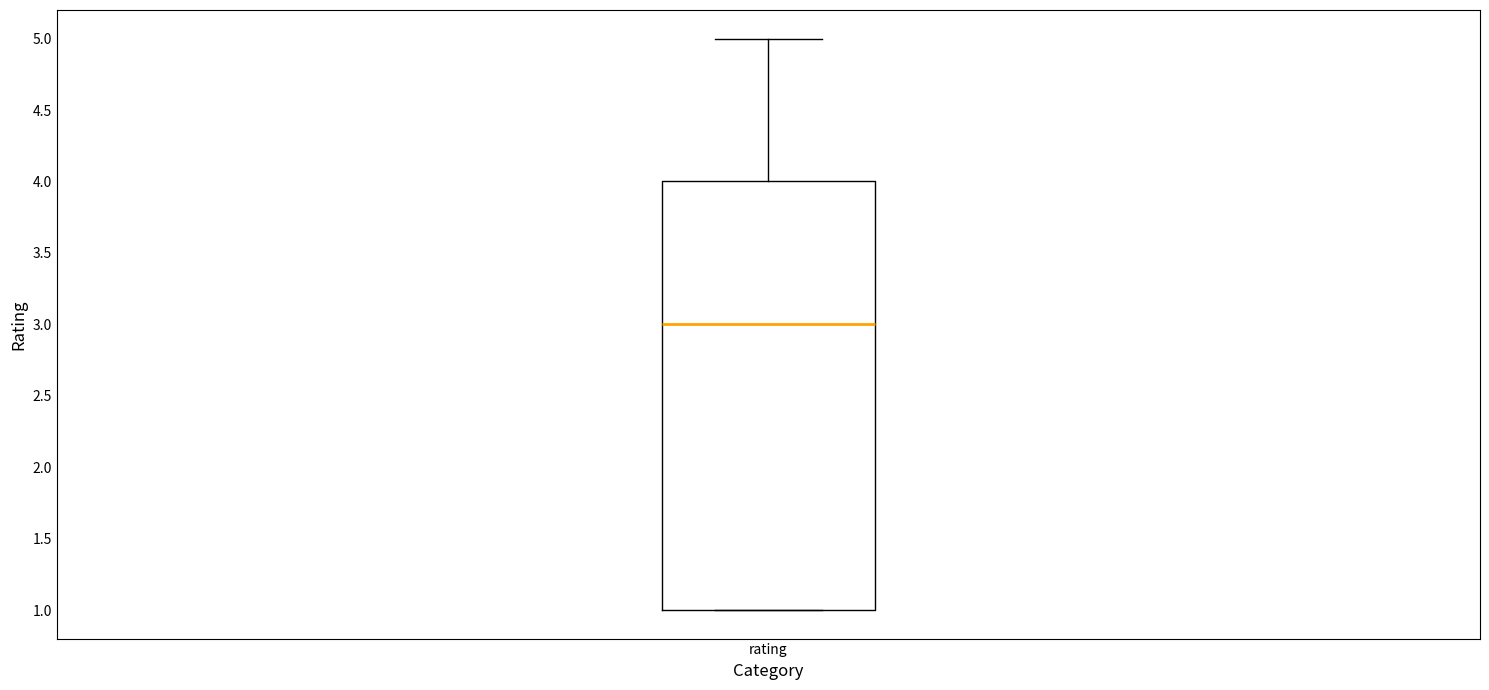

Read this box plot against the y-axis: the position of the median line, the range covered by the box, and the ends of both whiskers. The values are not printed on the chart, so give them approximately, as read against the axis.

median 3, box 1 to 4, whiskers 1 to 5